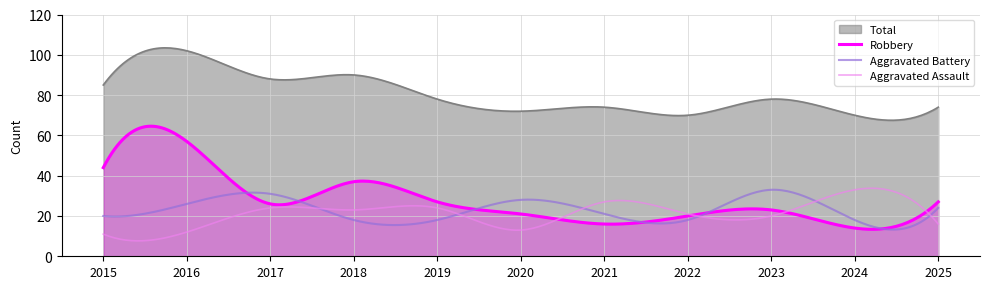

What is the sum of the Robbery values at 2015 and 2016?

101